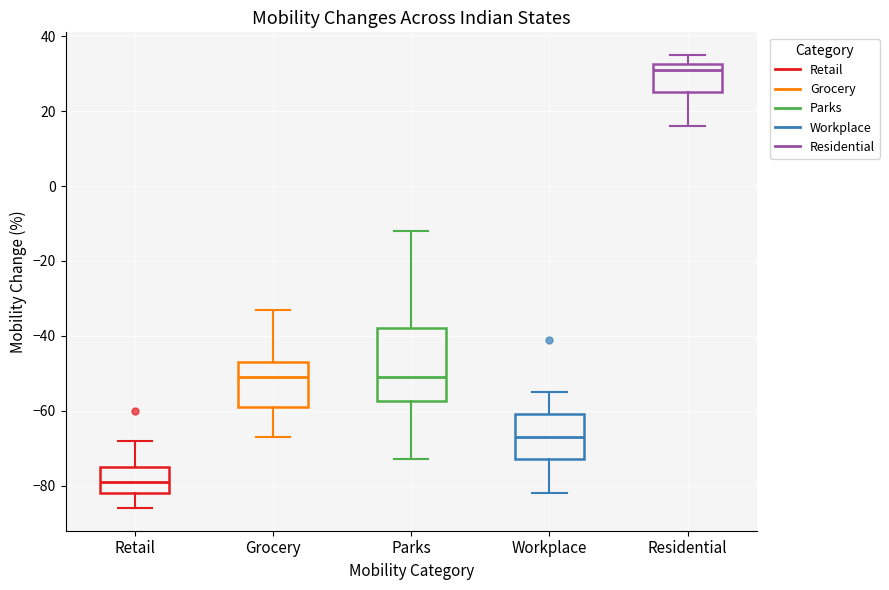

Which box's median line is the highest?

Residential